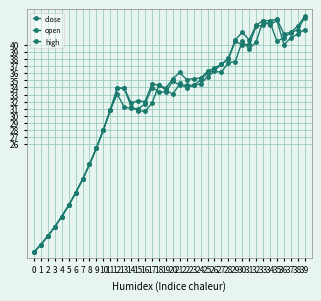

How many distinct data groups are displayed?

3